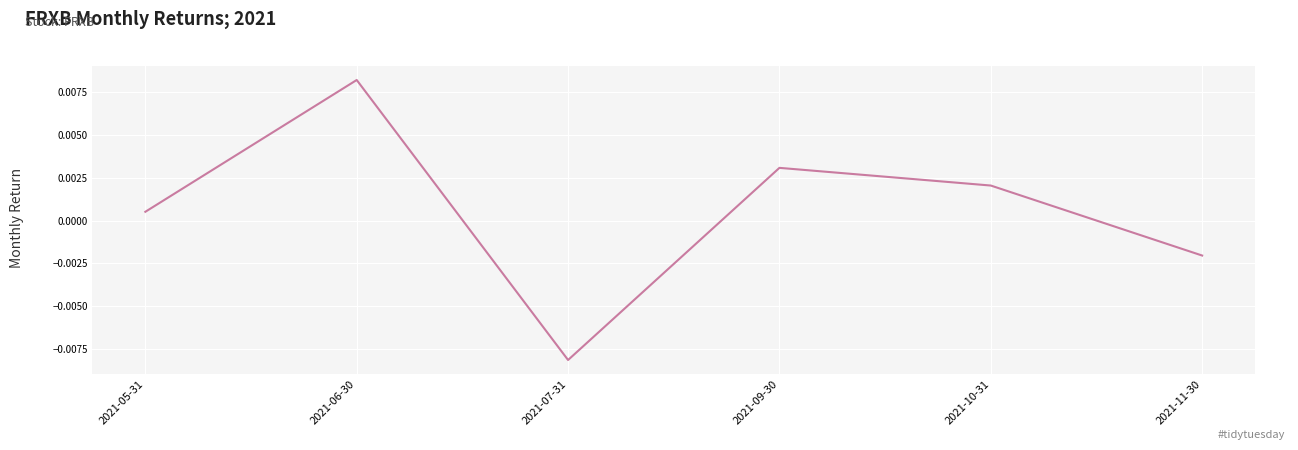

Which category has the highest value across all series?

2021-06-30